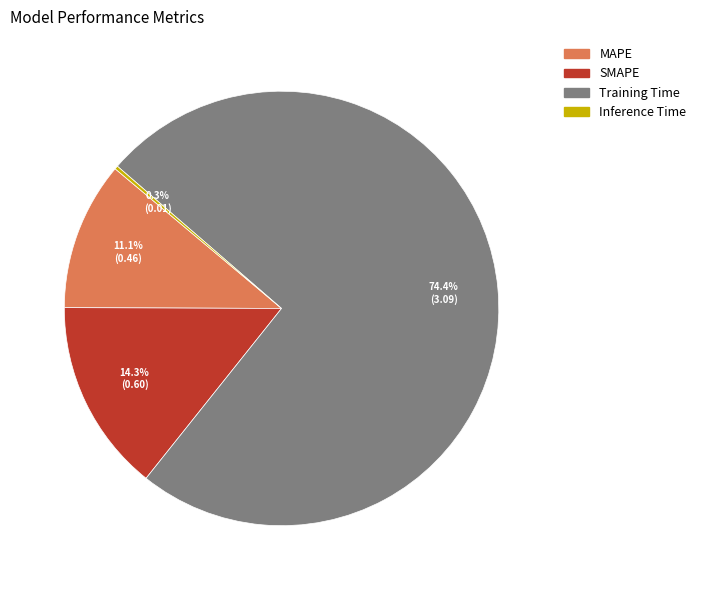

Combined, what portion of the pie is Training Time and MAPE?

85.4%